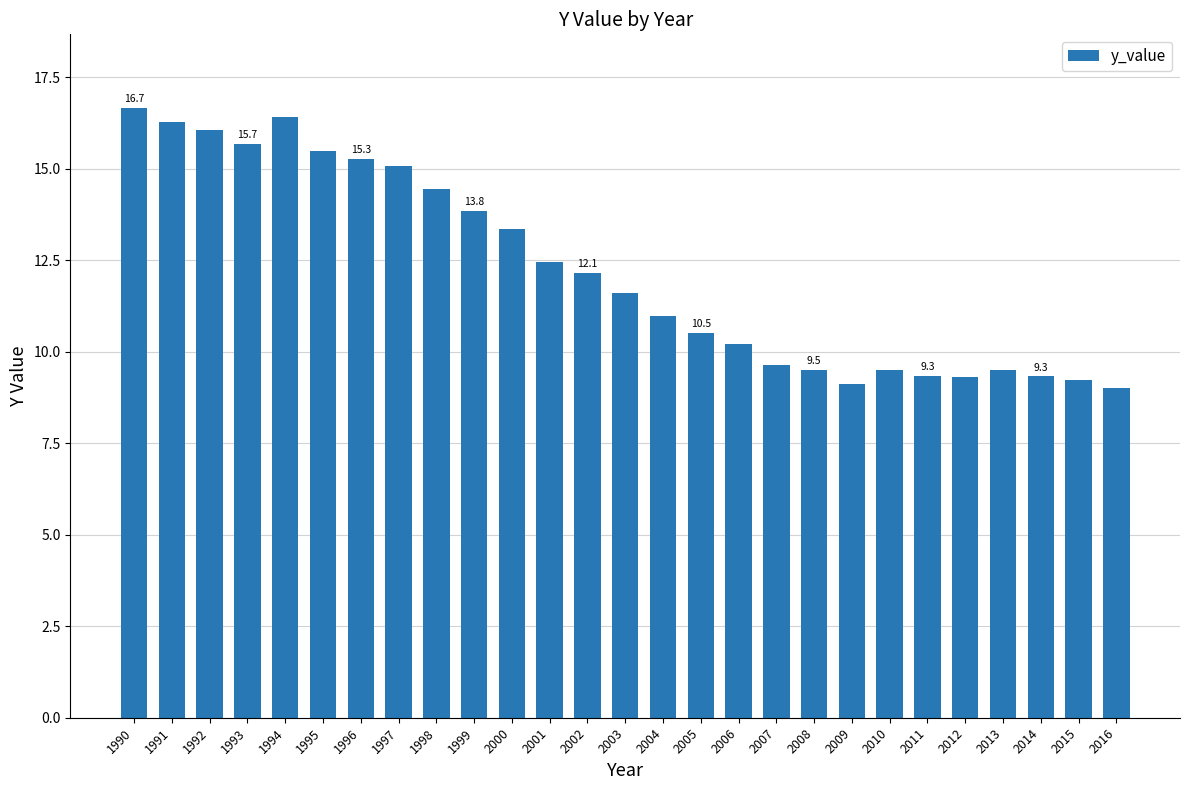

The chart shows a value of 15.1 at 1997. True or false?

True